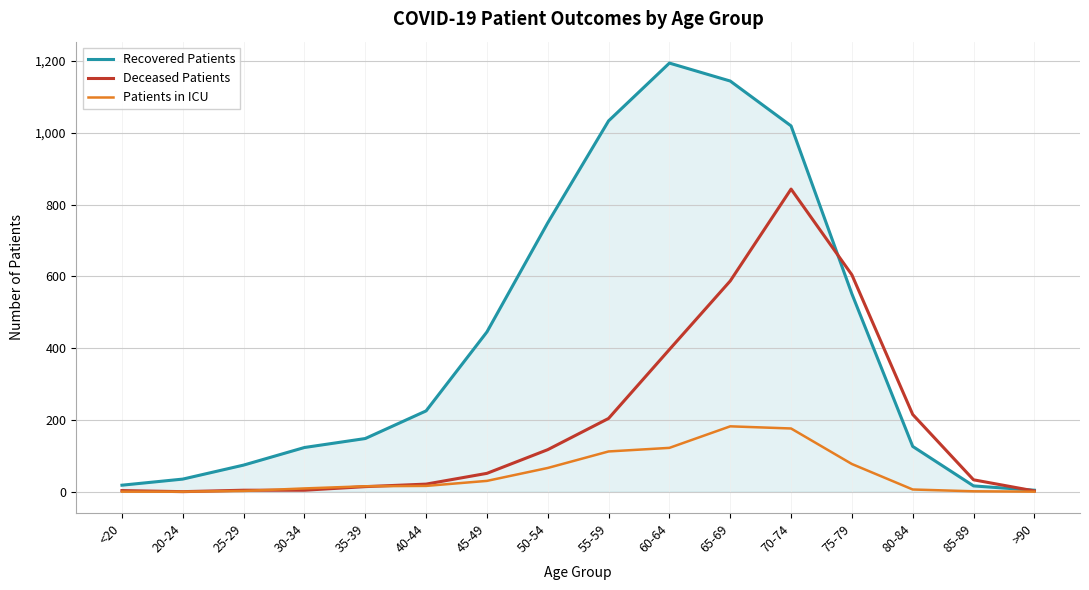

What is the maximum value shown in the chart?

1194